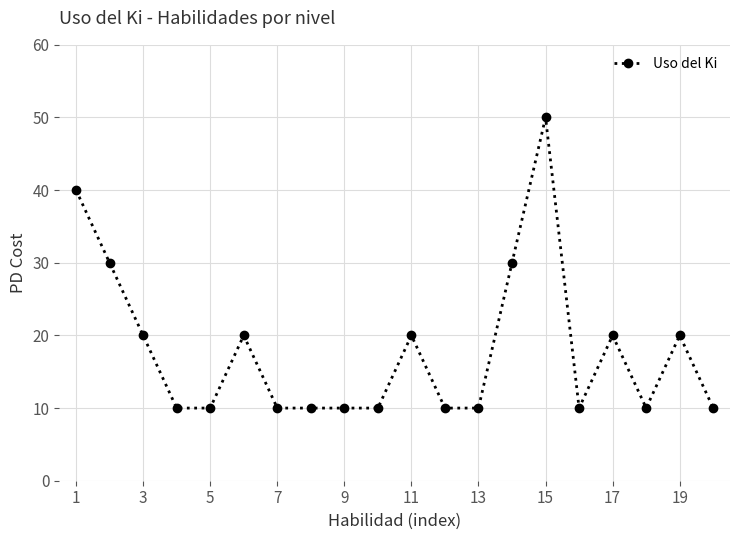

What is the smallest value displayed?

10